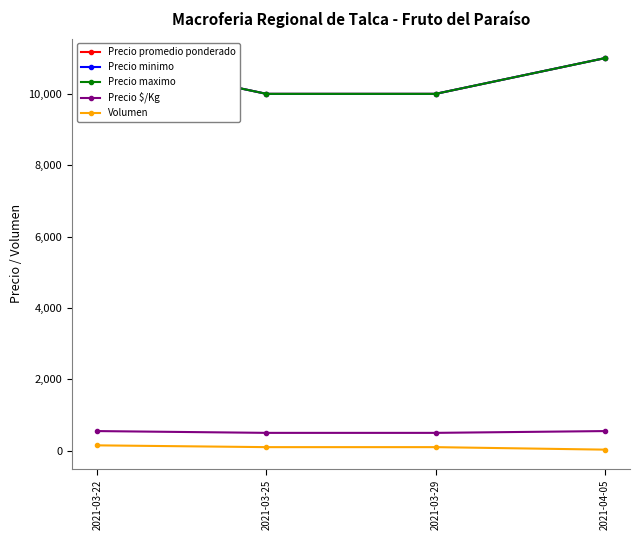

Reading right to left, list all the values displayed in this chart.

Precio promedio ponderado: 2021-04-05=11000	2021-03-29=10000	2021-03-25=10000	2021-03-22=11000
Precio minimo: 2021-04-05=11000	2021-03-29=10000	2021-03-25=10000	2021-03-22=11000
Precio maximo: 2021-04-05=11000	2021-03-29=10000	2021-03-25=10000	2021-03-22=11000
Precio $/Kg: 2021-04-05=550	2021-03-29=500	2021-03-25=500	2021-03-22=550
Volumen: 2021-04-05=30	2021-03-29=100	2021-03-25=100	2021-03-22=150